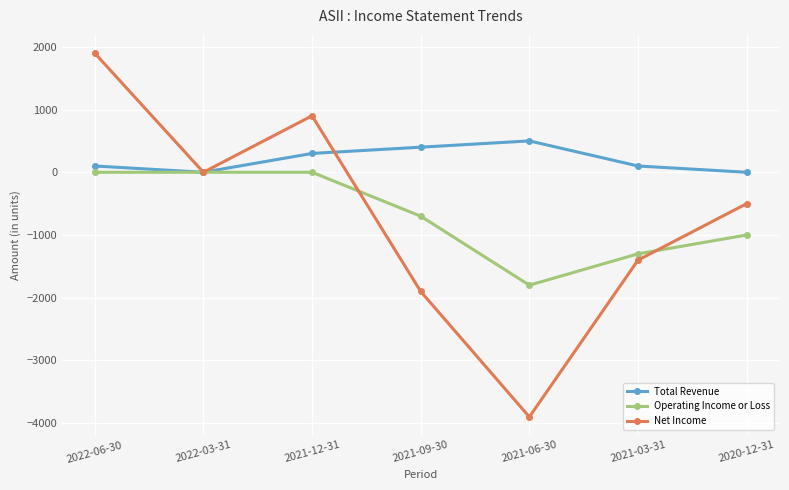

What is the label of the 7th point from the right?

2022-06-30